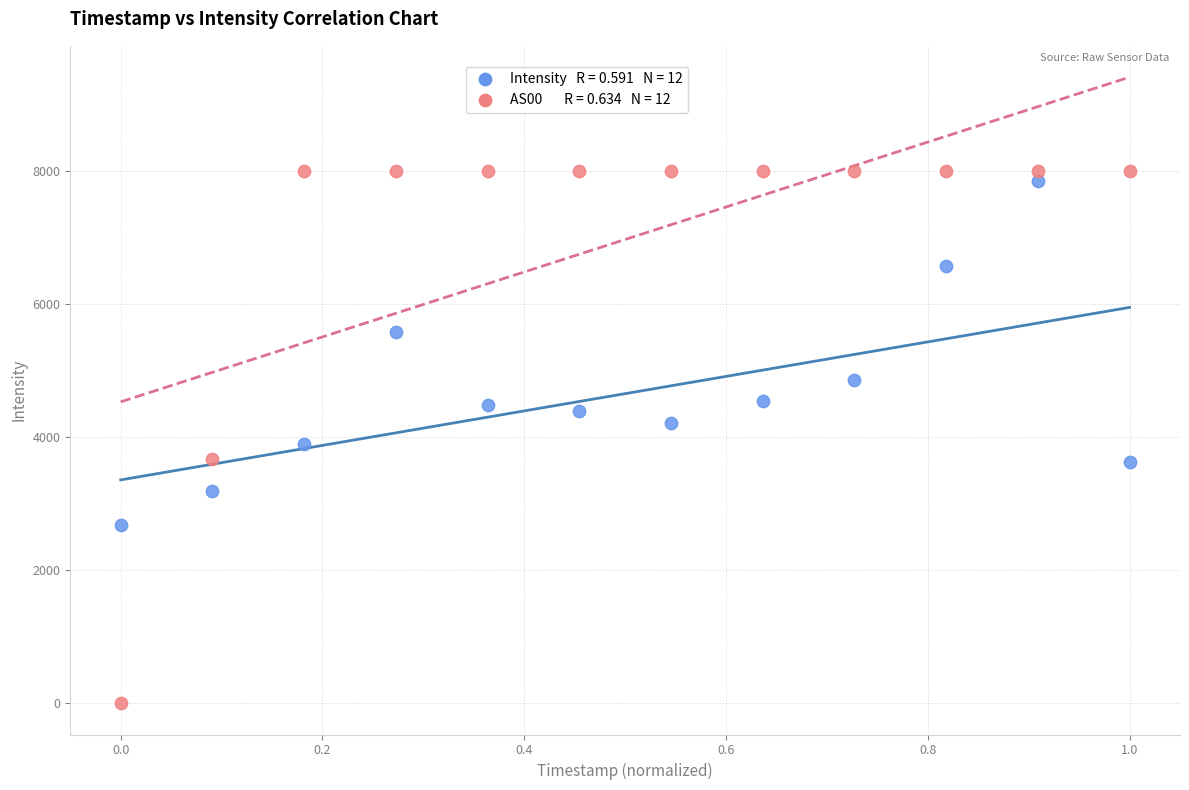

Across all data points, what is the range of X values (max minus min)?

1.0